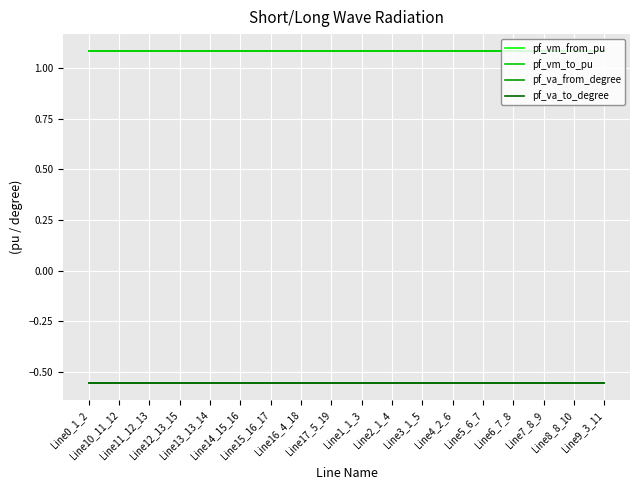

Does the chart have visible grid lines?

Yes